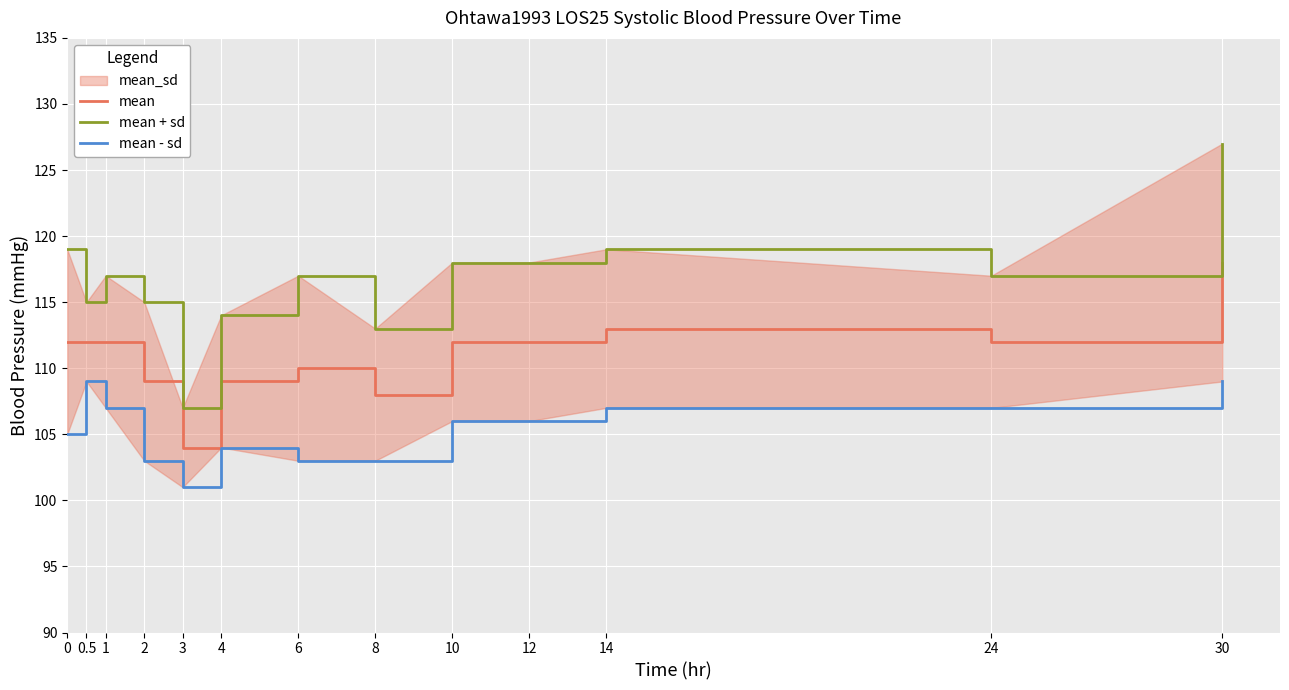

At which category is the sum across all series the highest?

30